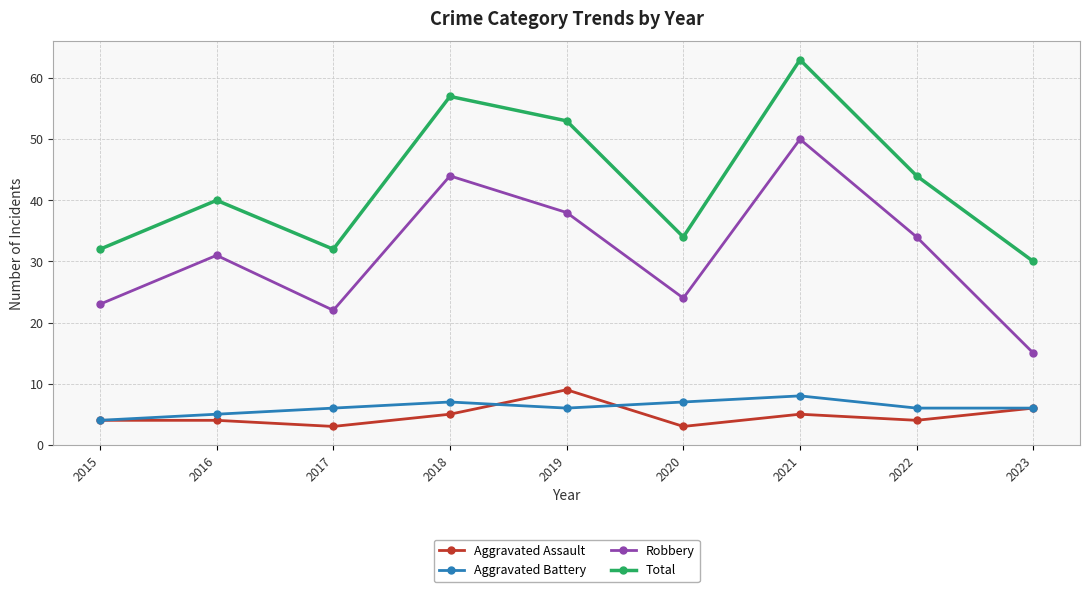

What is the value of the Robbery point at the 1st from the left?

23